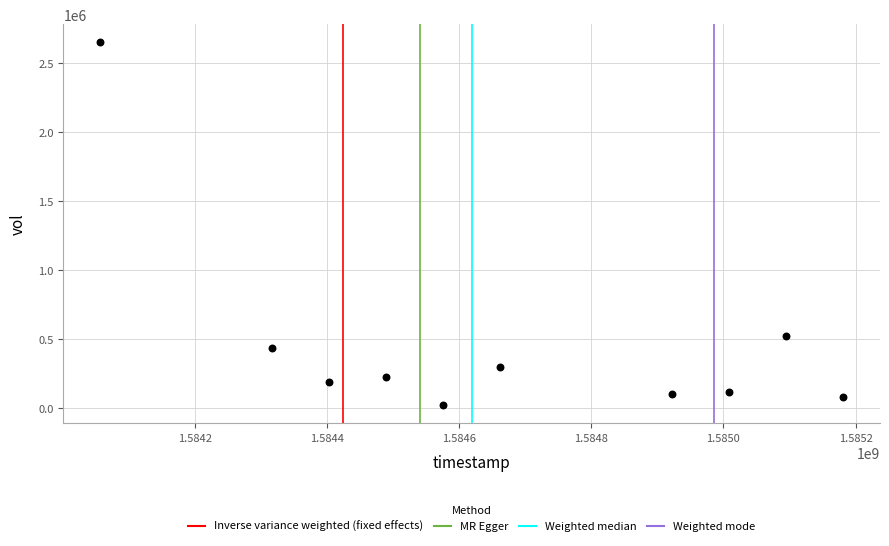

What Y value in the scatter plot is closest to 1335550?

521700